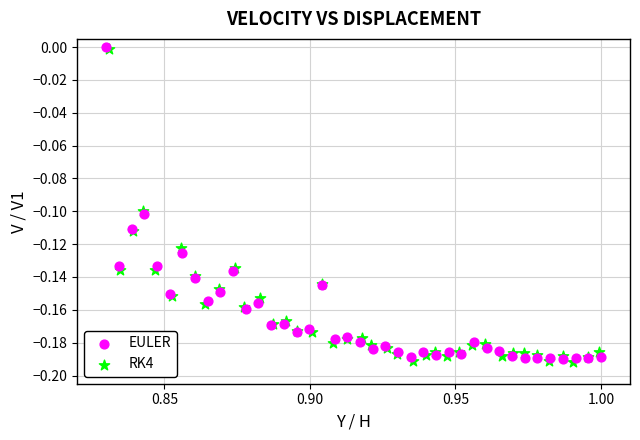

What are all the series names shown in the legend?

EULER, RK4